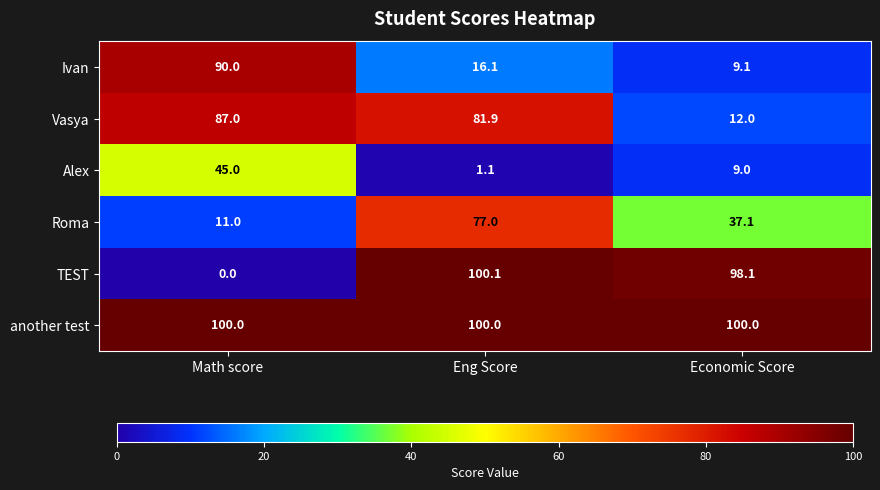

Which series has the largest range (max minus min)?

TEST